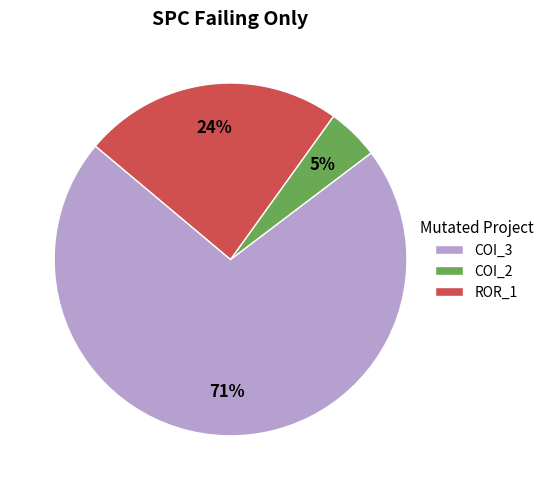

To the nearest percent, what percentage of the pie is COI_2?

5%